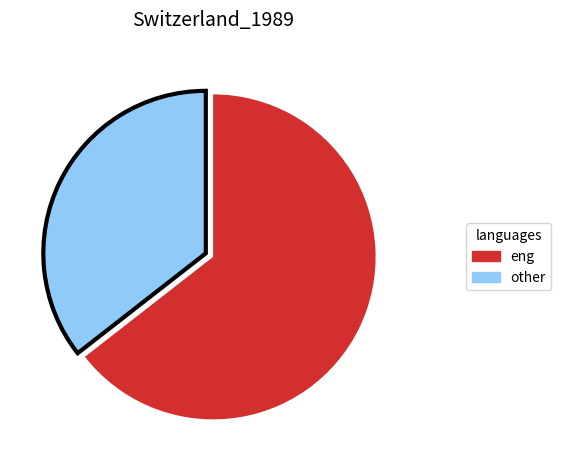

What is the ratio of the value at eng to the value at other?

1.8